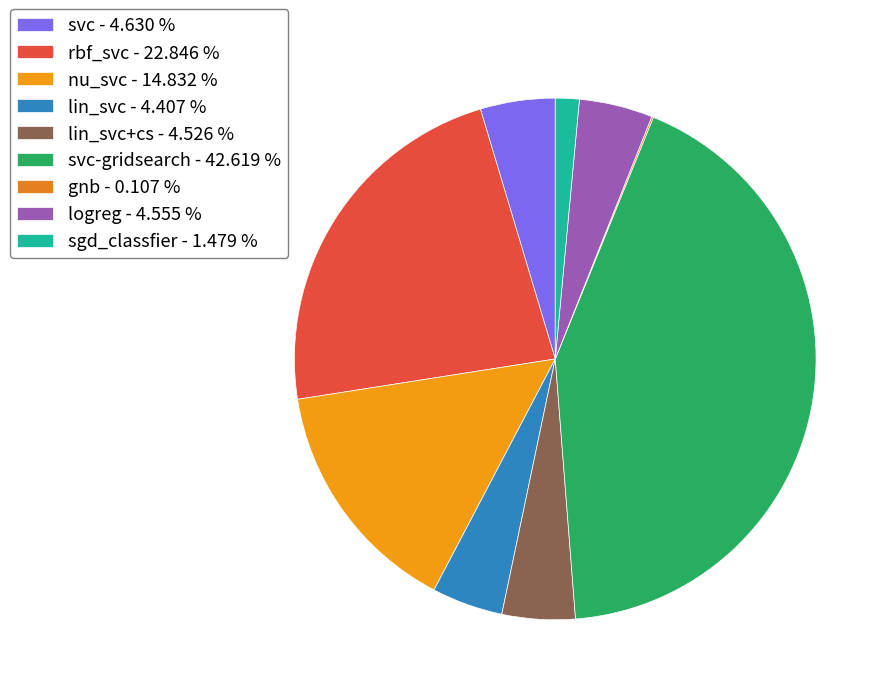

Does any single category account for the majority?

No